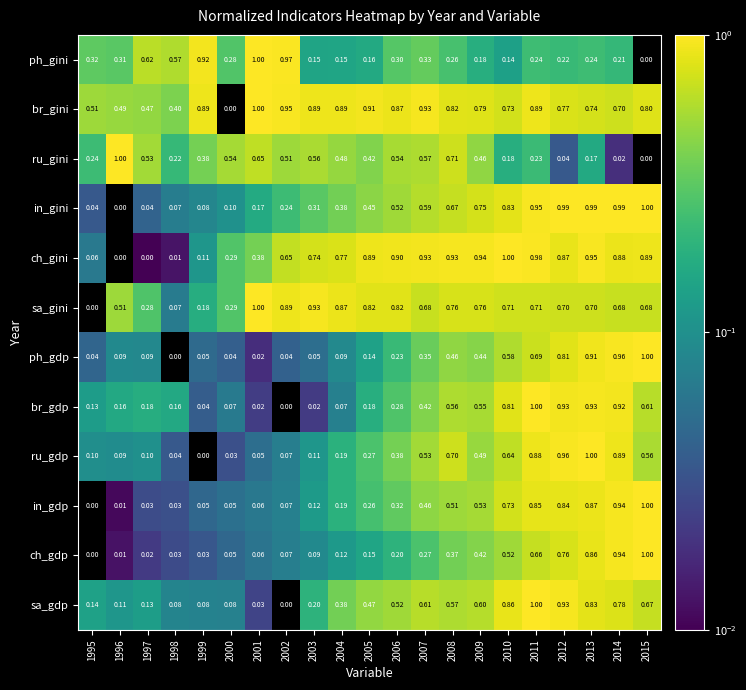

Between 2008 and 2015, which series saw the biggest shift?

ru_gini